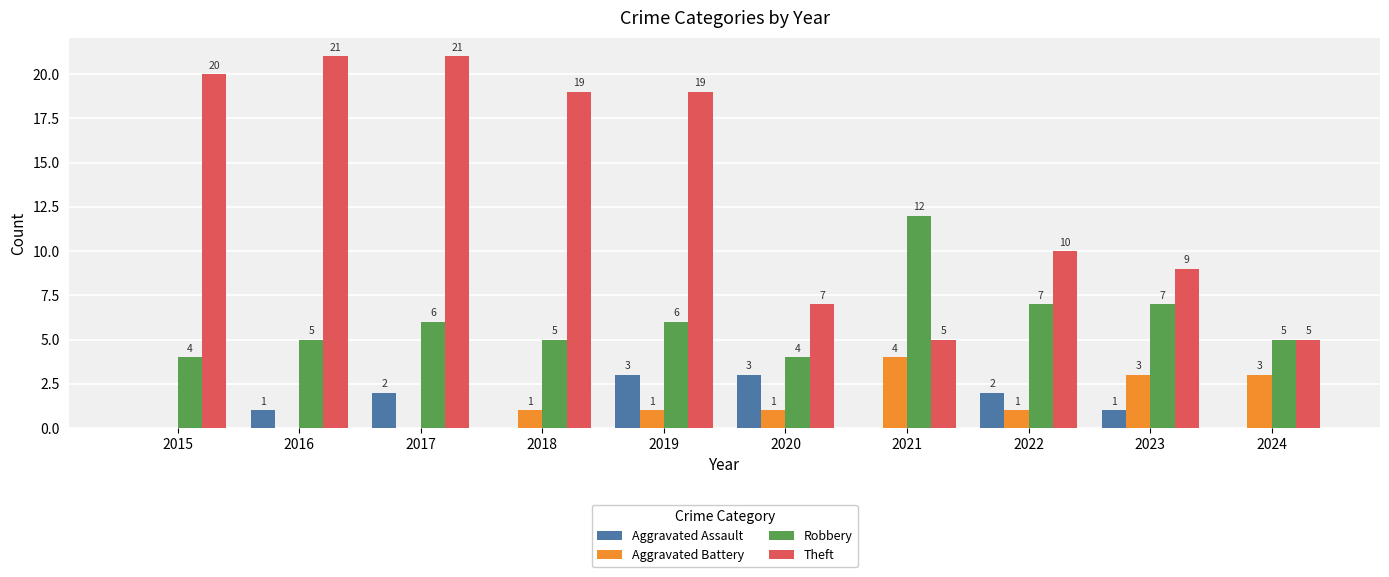

Are the bars grouped side by side (vs. stacked)?

Yes